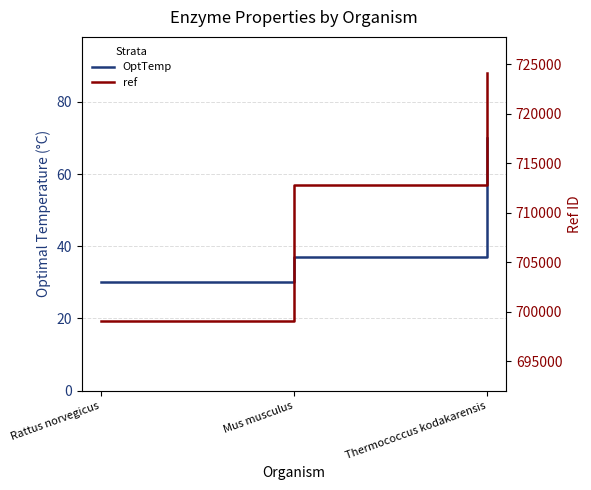

Which series has the widest spread of values?

ref